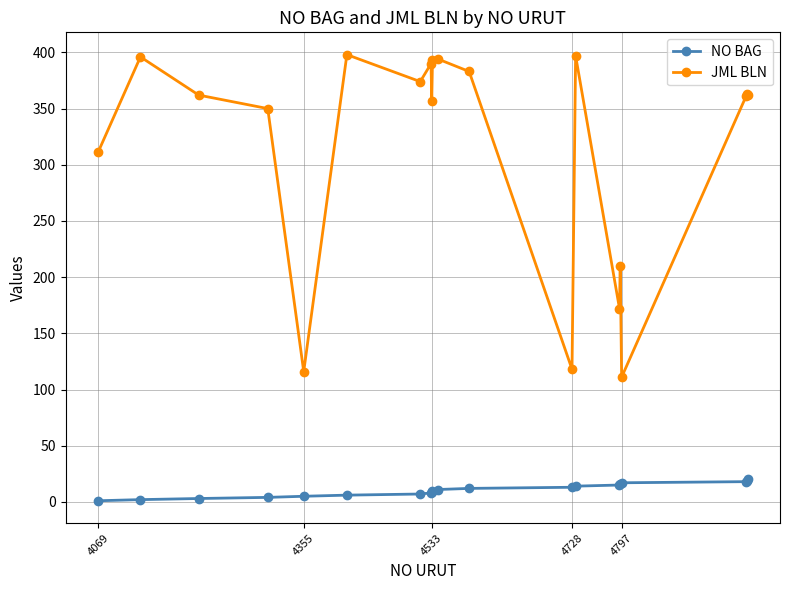

What is the difference between the maximum and second lowest values in the JML BLN series?

282